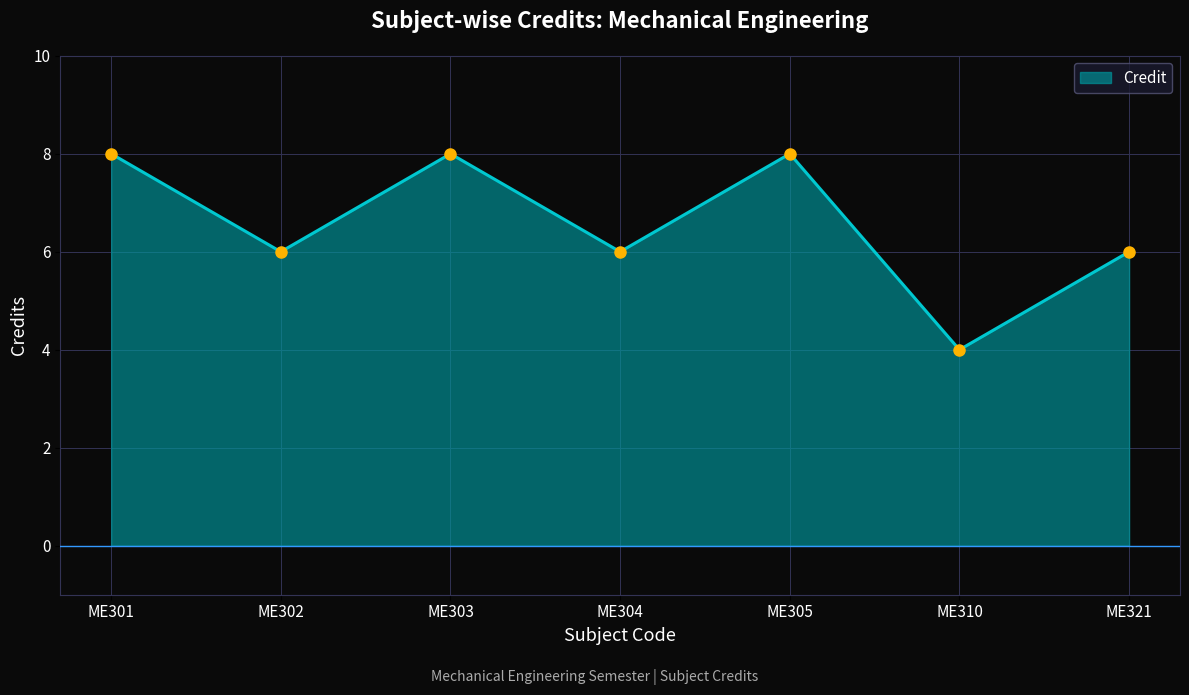

Which label corresponds to the smallest value in the chart?

ME310